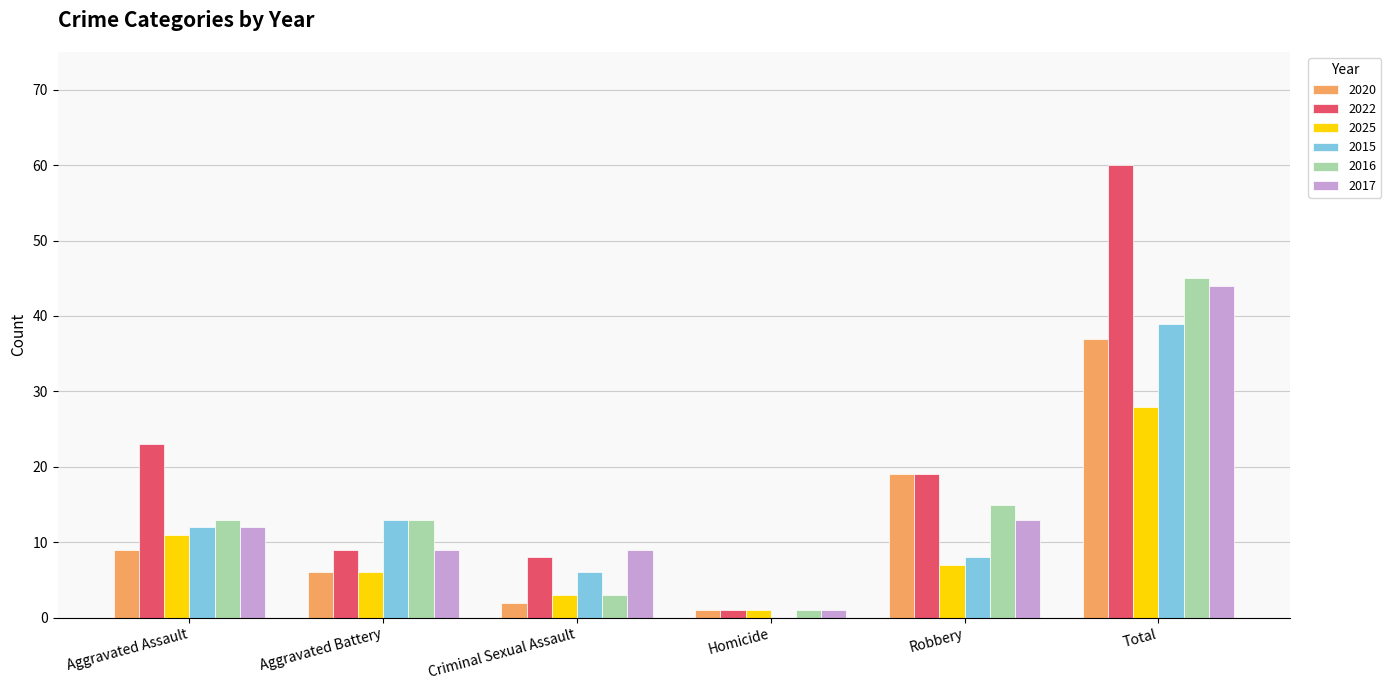

Which category has the highest value in the 2025 series?

Total